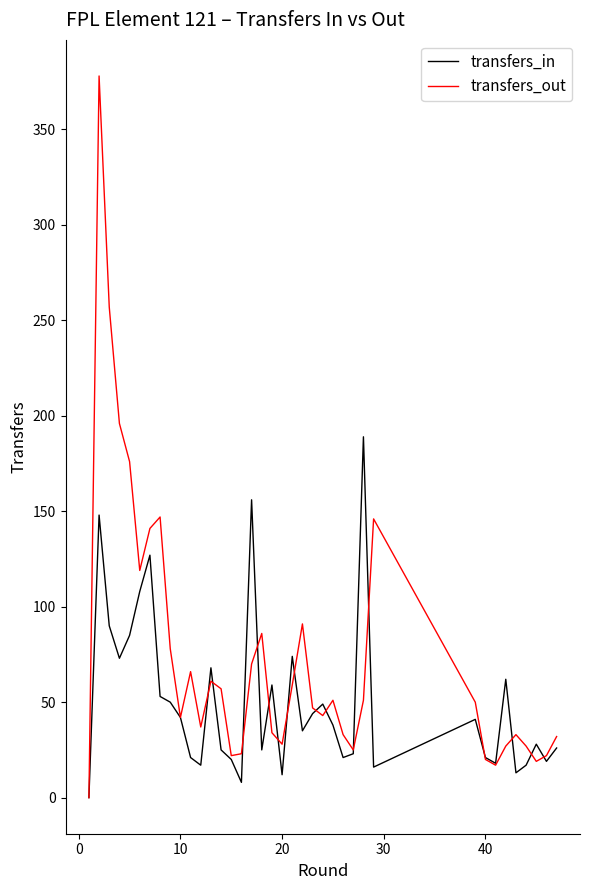

Rank the series by their average value, from lowest to highest.

transfers_in, transfers_out